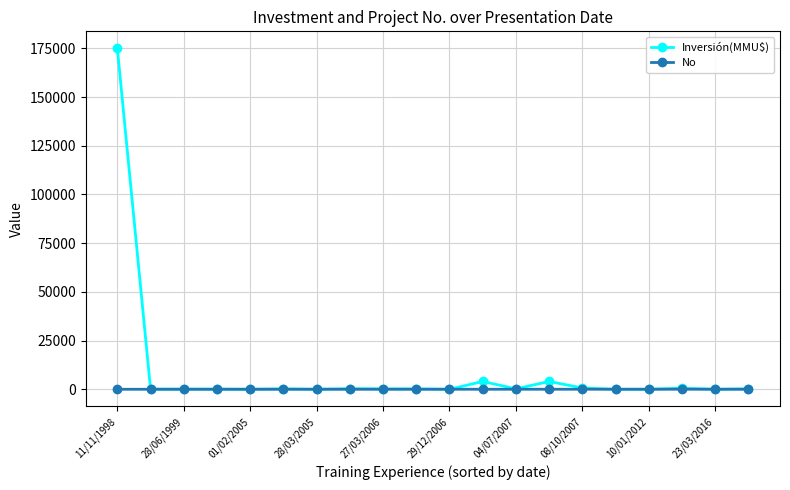

What is the greatest value displayed?

175000